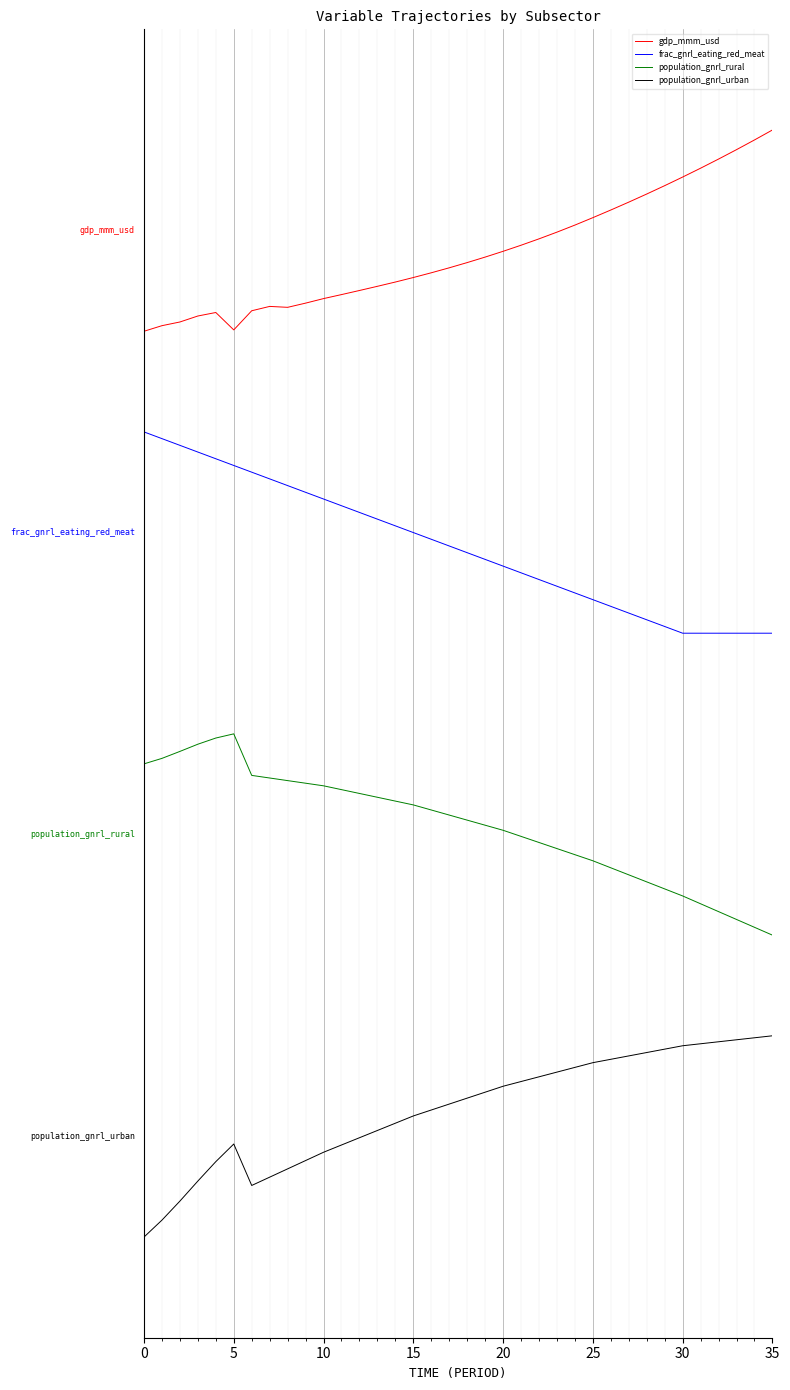

At which category is the sum across all series the highest?

15